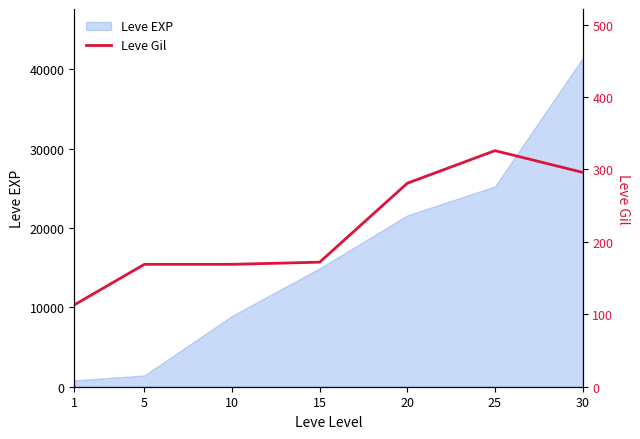

At which category does the chart reach its minimum across all series?

1